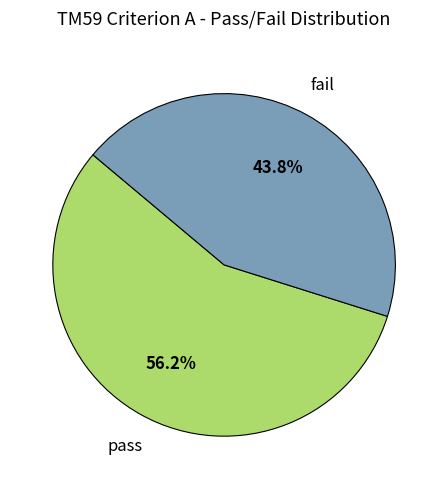

Is there a majority slice in this chart?

Yes